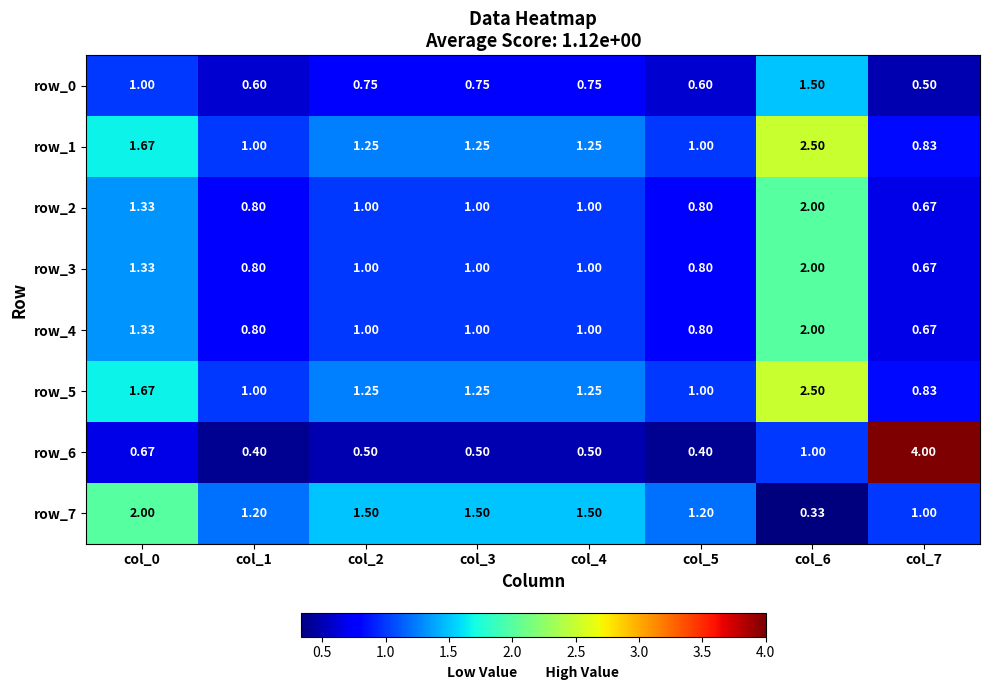

Is it true that row_4 equals 0.8 at col_5?

True